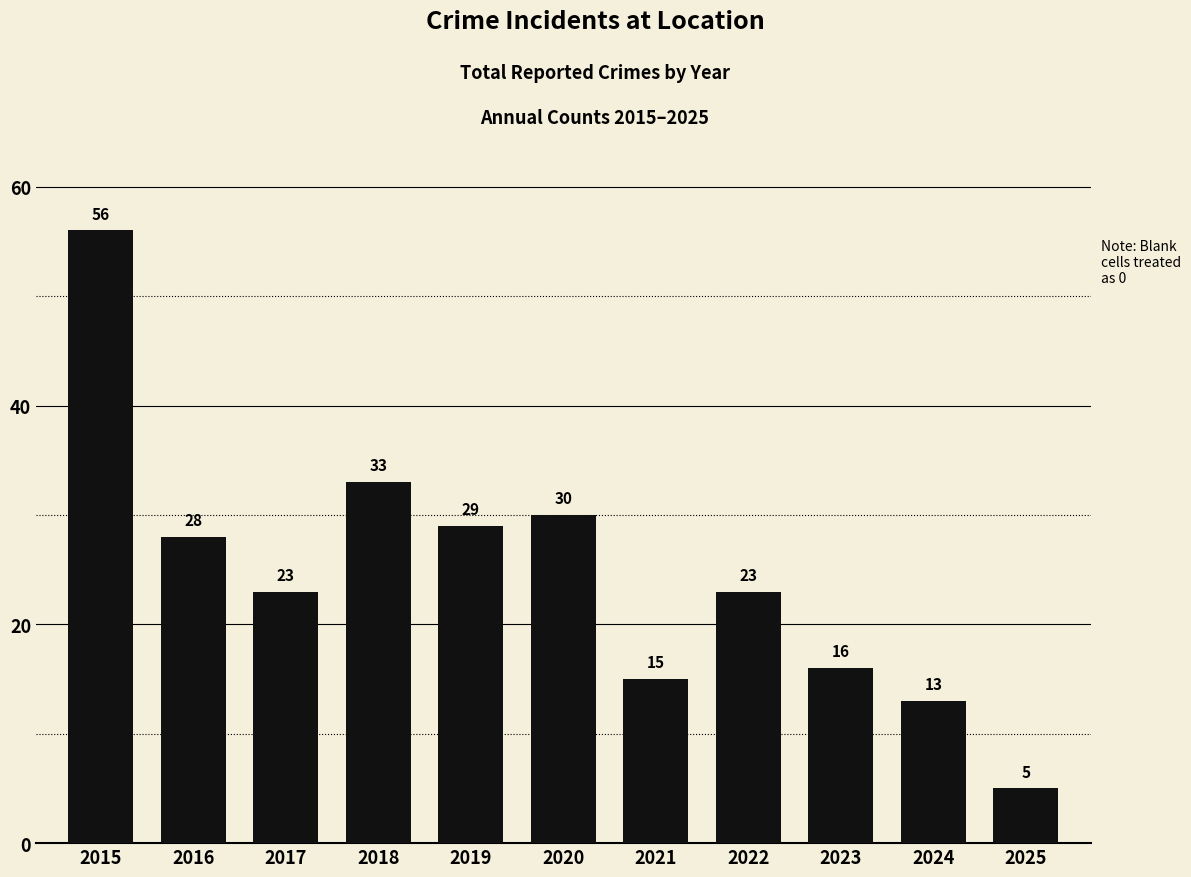

What is the sum of the values at 2015 and 2022?

79